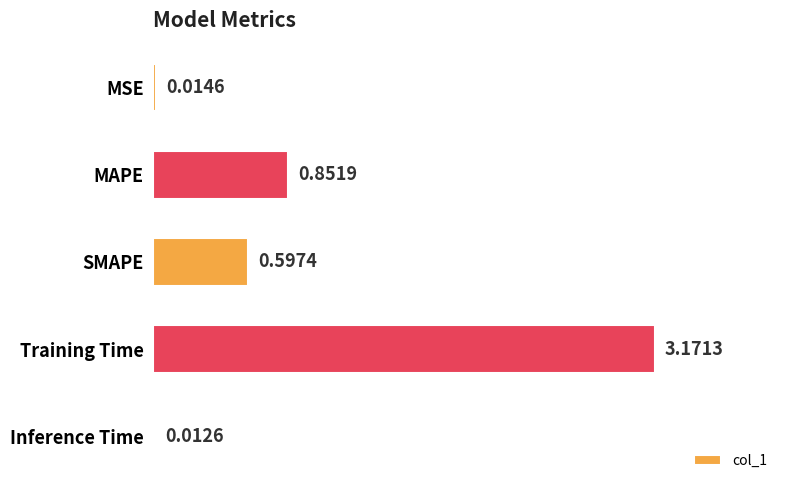

What is the sum of the values at SMAPE and Training Time?

3.8